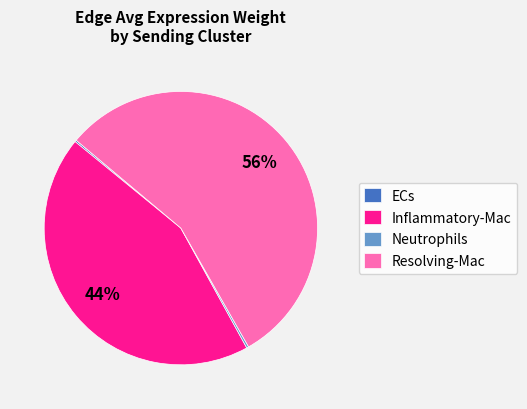

To the nearest percent, what percentage of the pie is Resolving-Mac?

56%